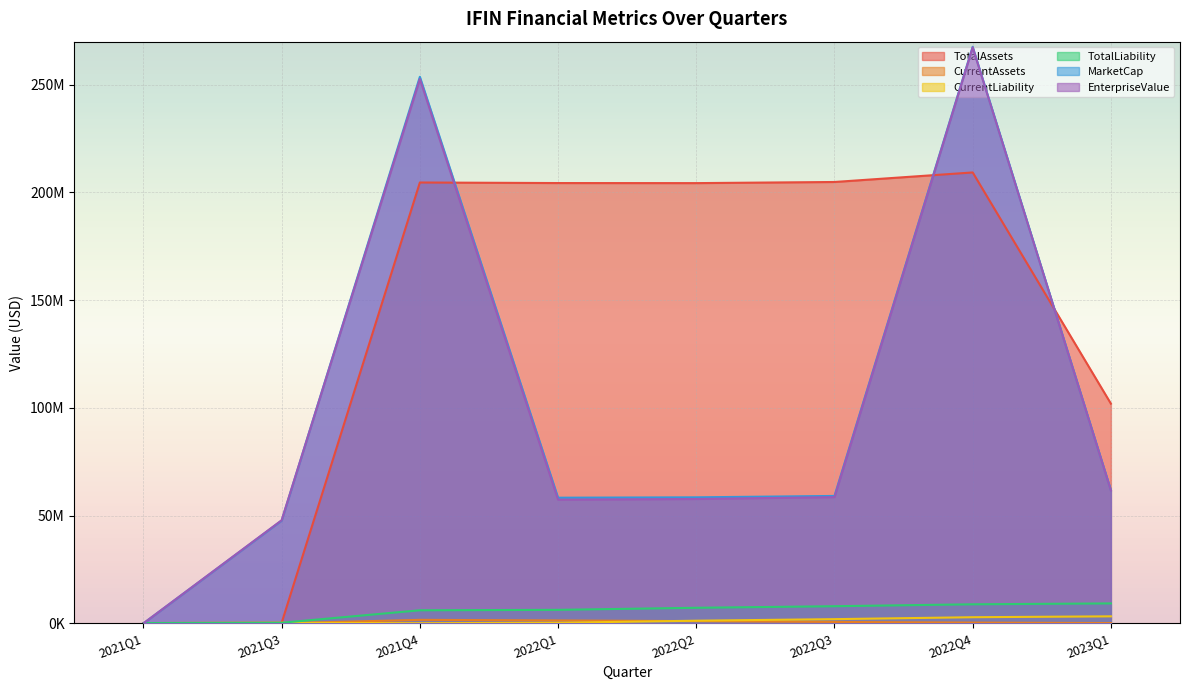

Reading left to right, what are all the values shown in this chart?

TotalAssets: 2021Q1=140006.0	2021Q3=283787.0	2021Q4=204632996.0	2022Q1=204376964.0	2022Q2=204346742.0	2022Q3=204870102.0	2022Q4=209298900.0	2023Q1=101975733.0
CurrentAssets: 2021Q1=25000.0	2021Q3=24222.0	2021Q4=1632290.0	2022Q1=1355816.0	2022Q2=1051475.0	2022Q3=658573.0	2022Q4=366020.0	2023Q1=141549.0
CurrentLiability: 2021Q1=144061.0	2021Q3=288630.0	2021Q4=76474.0	2022Q1=283009.0	2022Q2=1236286.0	2022Q3=1961815.0	2022Q4=2854360.0	2023Q1=3262809.0
TotalLiability: 2021Q1=144061.0	2021Q3=288630.0	2021Q4=6076438.0	2022Q1=6282973.0	2022Q2=7236250.0	2022Q3=7961779.0	2022Q4=8854324.0	2023Q1=9262773.0
MarketCap: 2021Q1=0.0	2021Q3=47704080.1	2021Q4=253693856.0	2022Q1=58330830.0	2022Q2=58505822.5	2022Q3=59147461.6	2022Q4=267629880.0	2023Q1=61830679.8
EnterpriseValue: 2021Q1=25000.0	2021Q3=47868730.1	2021Q4=252665673.0	2022Q1=57412371.0	2022Q2=57729339.5	2022Q3=58595603.6	2022Q4=267358413.0	2023Q1=61689130.8